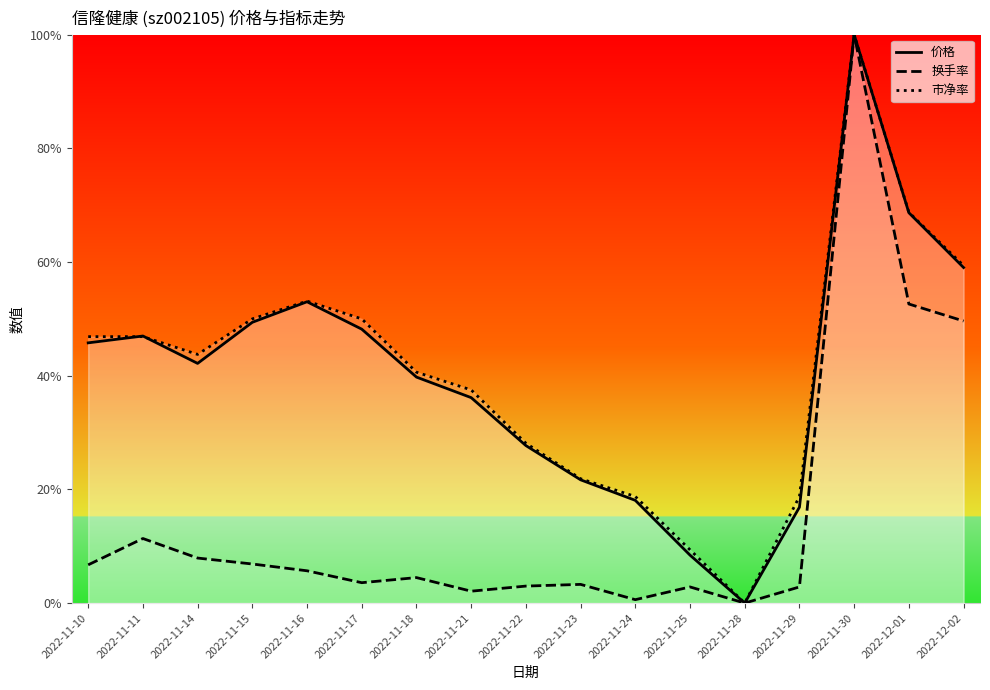

At which category does the chart reach its peak across all series?

2022-11-30